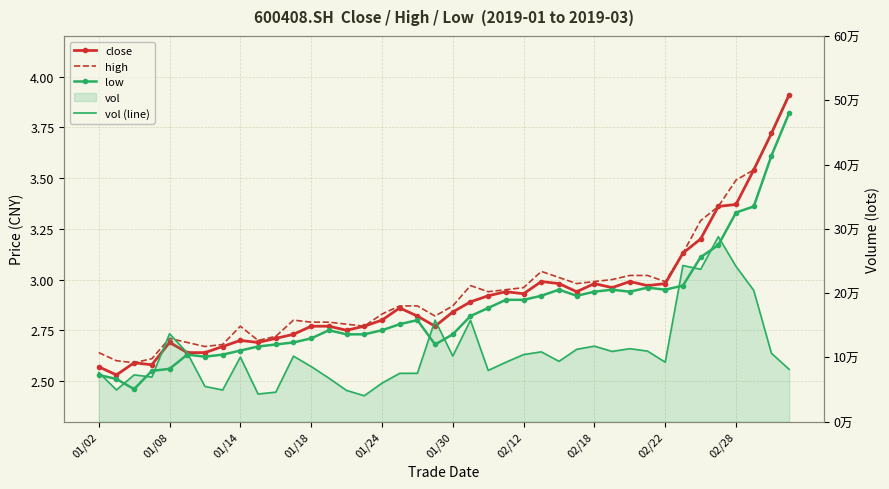

Which series has the largest total across all categories?

vol (line)